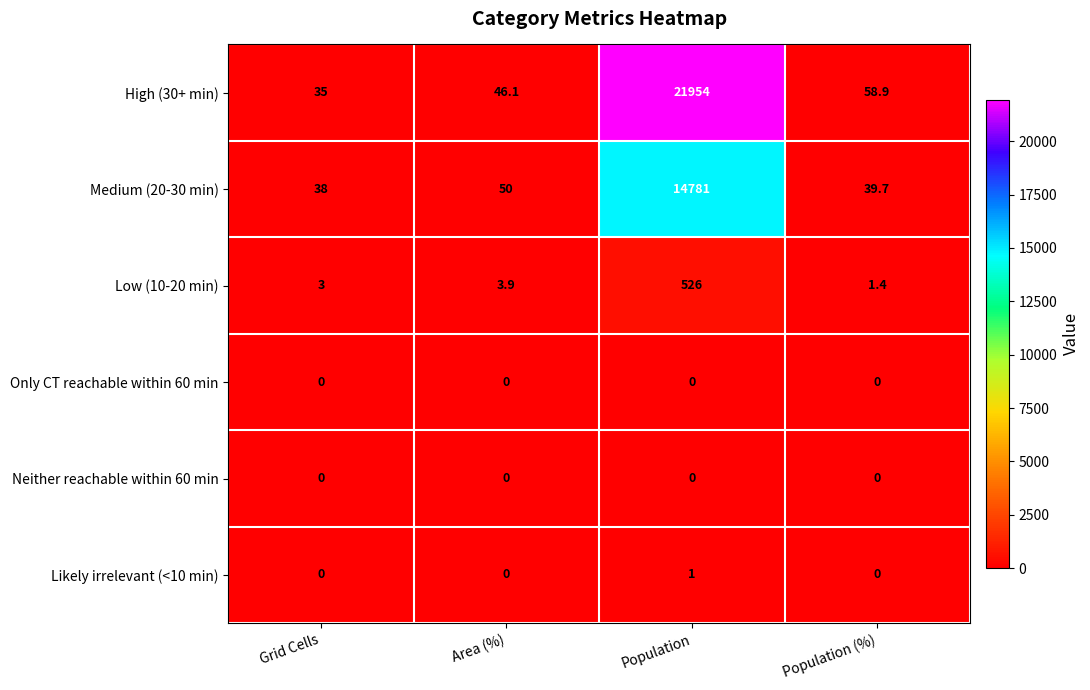

Reading left to right, extract all data points from this chart.

High (30+ min): 35.0	46.1	21954.0	58.9
Medium (20-30 min): 38.0	50.0	14781.0	39.7
Low (10-20 min): 3.0	3.9	526.0	1.4
Only CT reachable within 60 min: 0.0	0.0	0.0	0.0
Neither reachable within 60 min: 0.0	0.0	0.0	0.0
Likely irrelevant (<10 min): 0.0	0.0	1.0	0.0